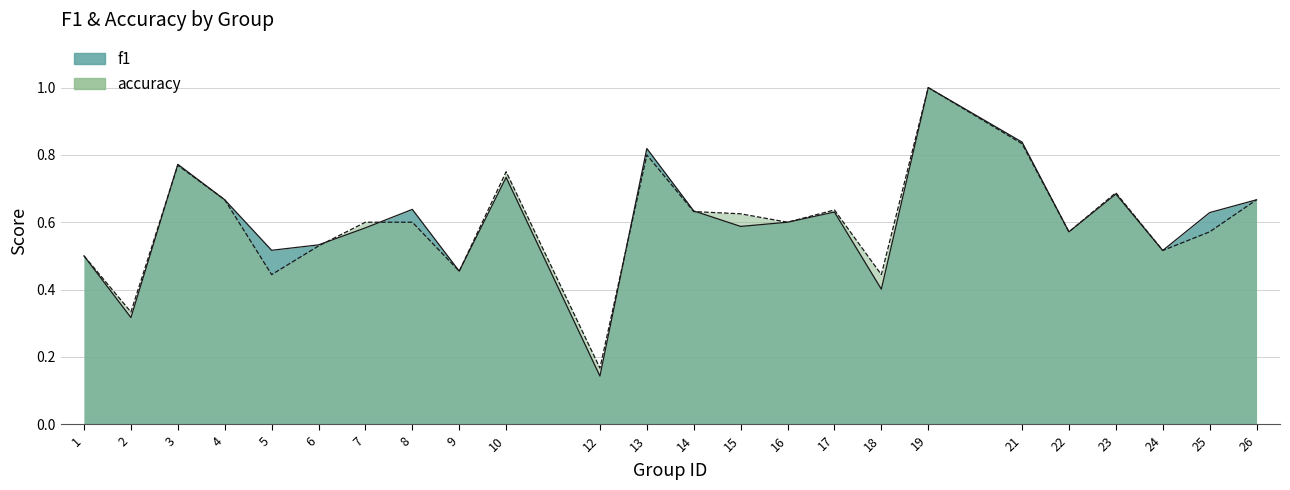

At which category does the chart reach its peak across all series?

19